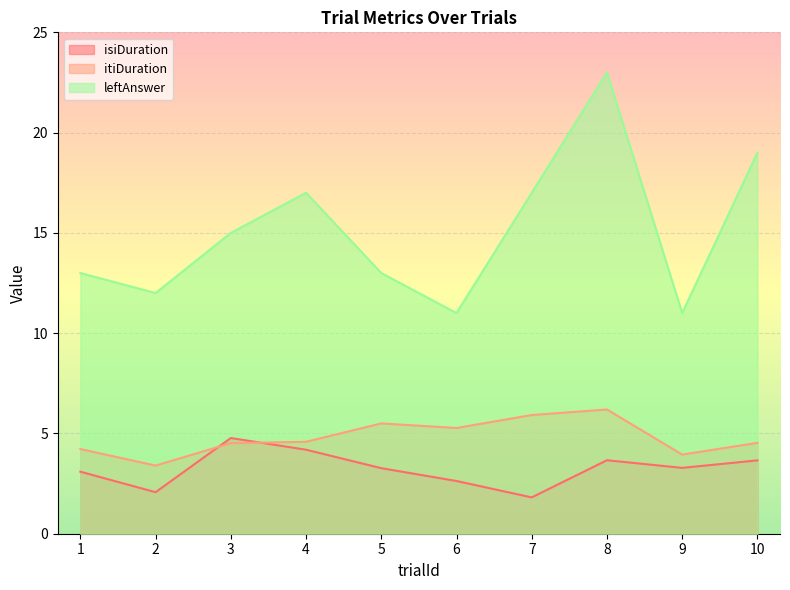

What is the sum of the isiDuration values at 1 and 7?

4.9